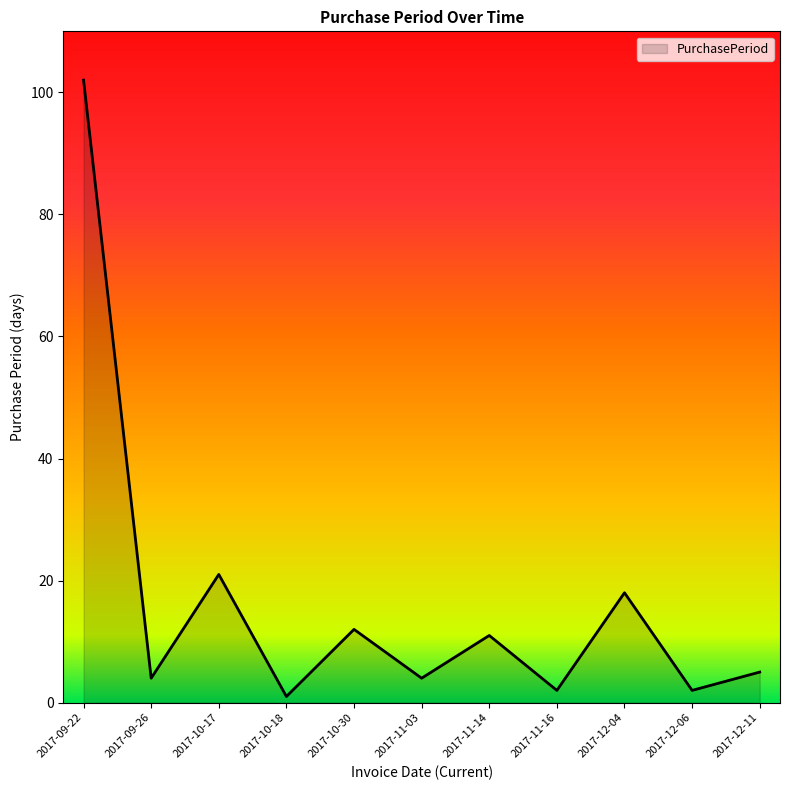

At which category does the data reach its first local peak?

2017-10-17